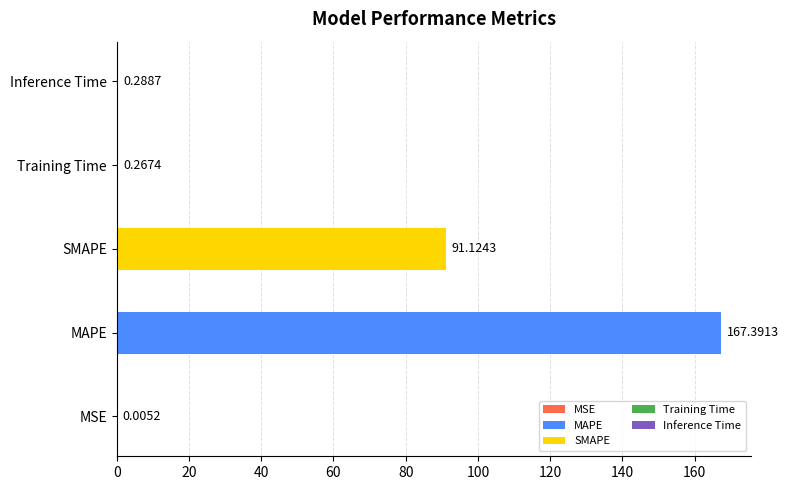

Reading left to right, list all the values displayed in this chart.

MSE=0.0	MAPE=167.4	SMAPE=91.1	Training Time=0.3	Inference Time=0.3